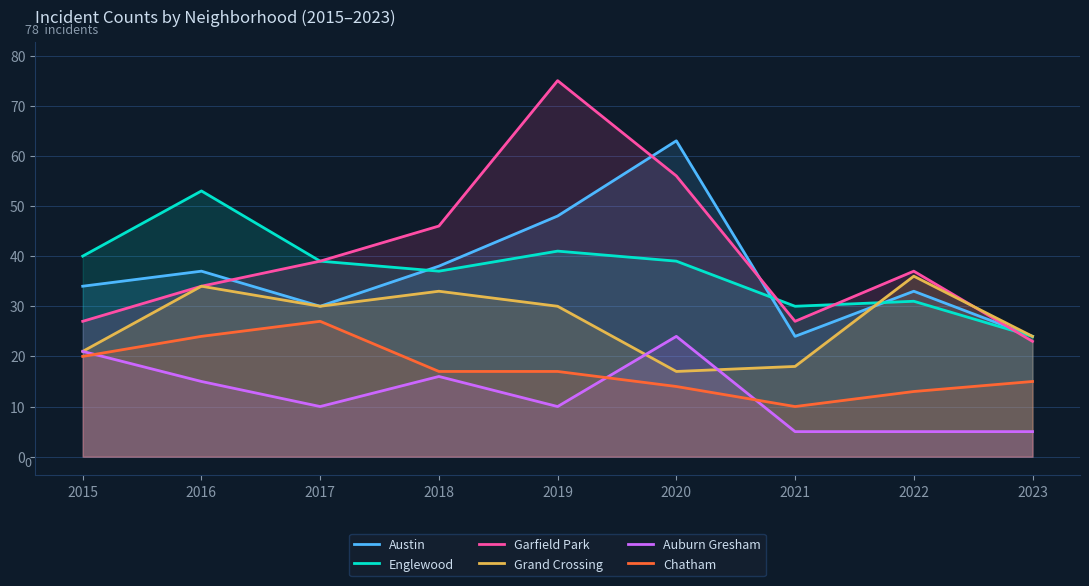

What is the difference between the maximum and minimum values in the Englewood series?

29